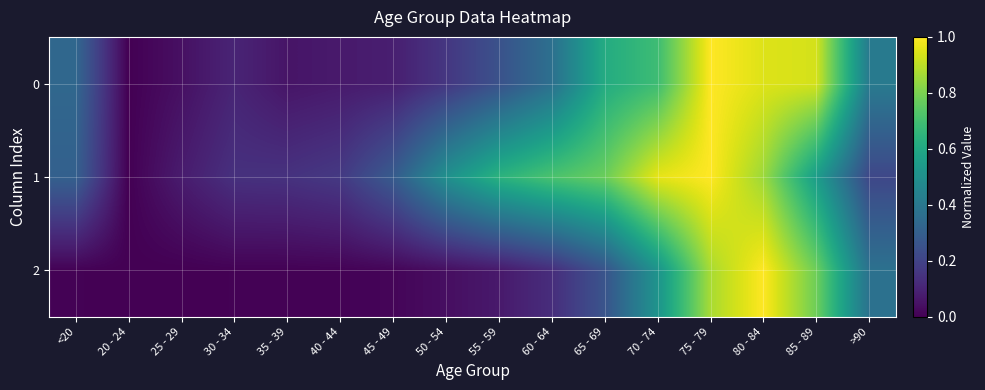

What is the difference between the highest and lowest values at <20?

0.3